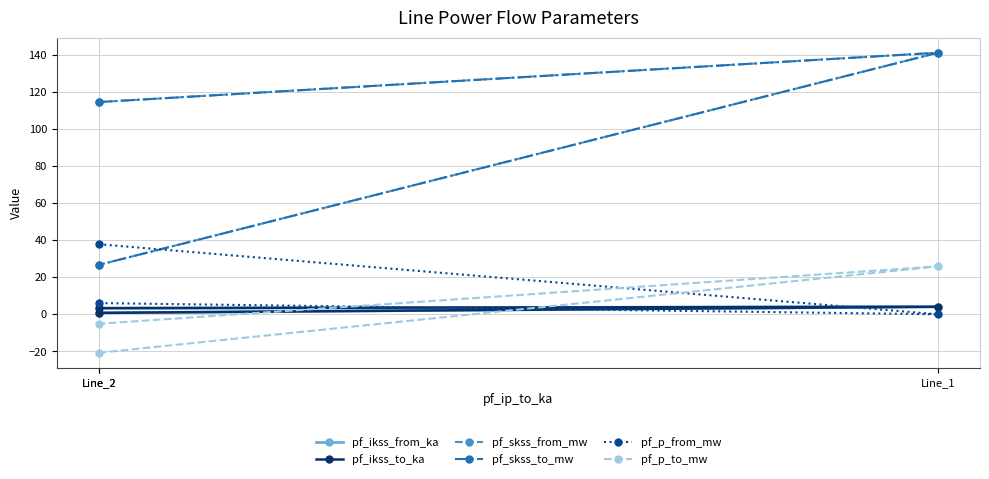

The value of pf_ikss_from_ka at Line_2 is 3.3. True or false?

True